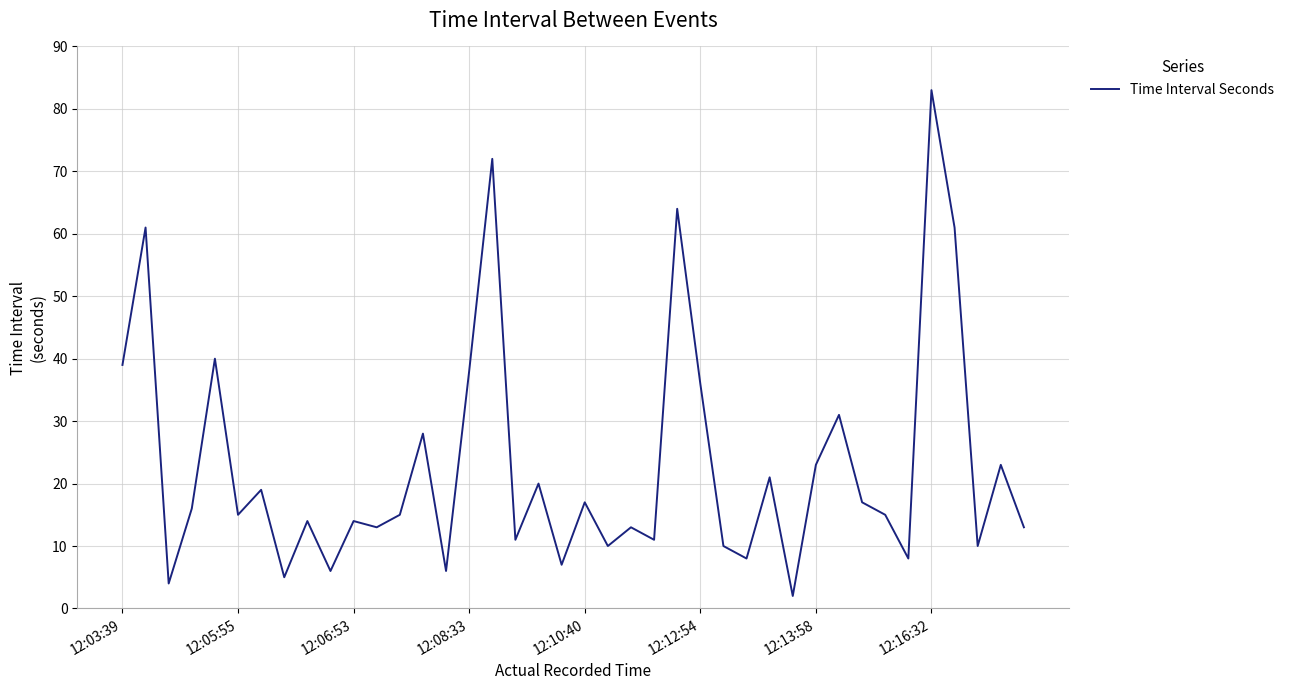

What is the greatest value displayed?

83